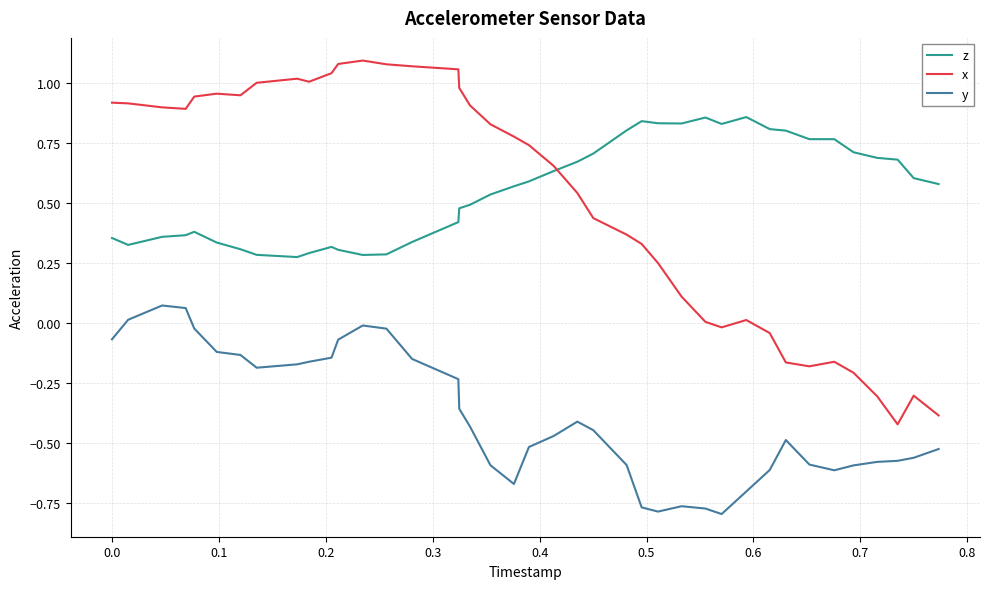

True or false: z and x cross at least once.

True